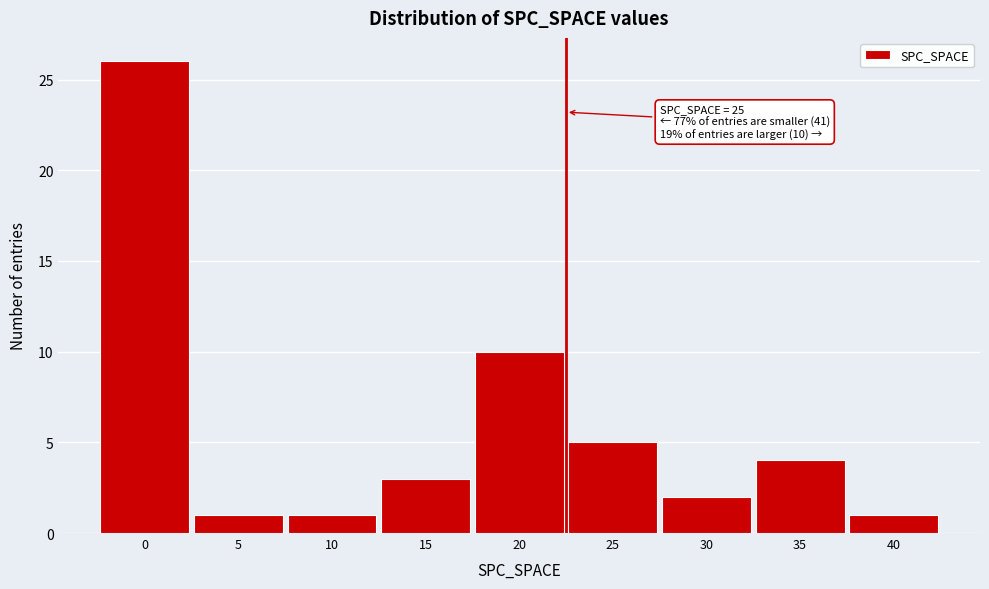

Reading left to right, list all the values displayed in this chart.

26	1	1	3	10	5	2	4	1